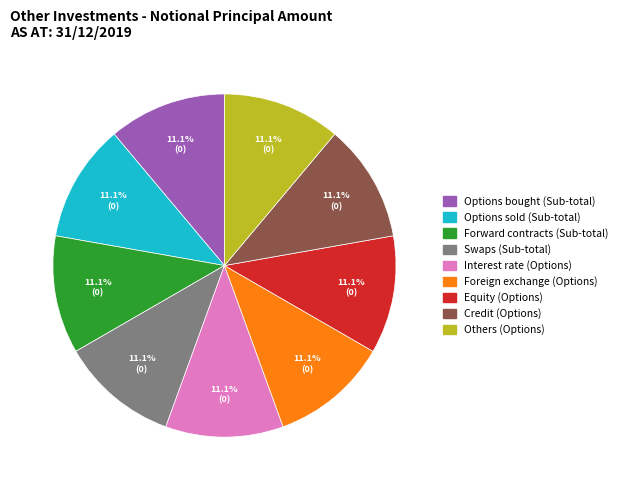

Does any single category account for the majority?

No